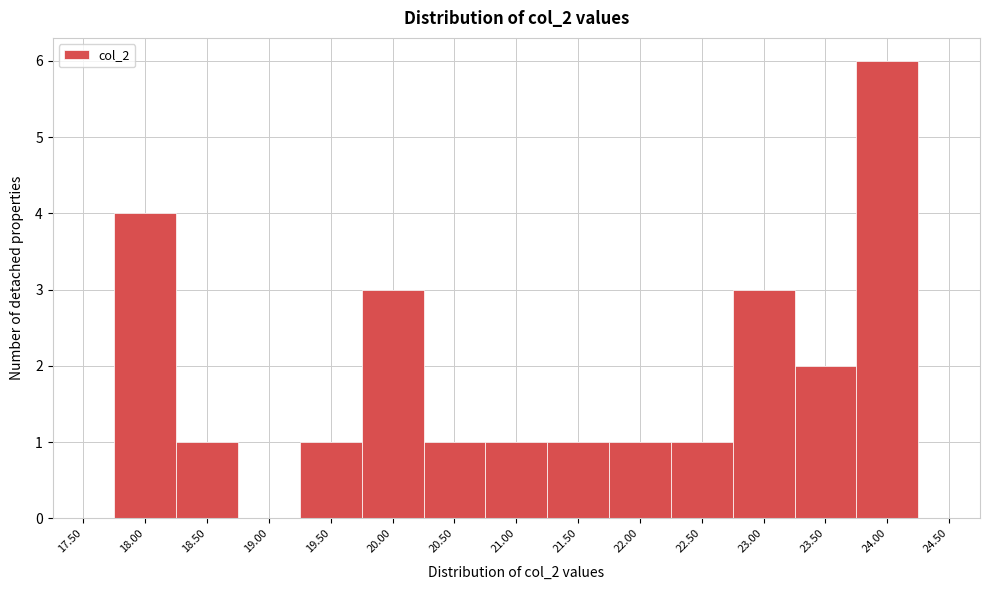

Reading left to right, extract all data points from this chart.

17.50=0	18.00=4	18.50=1	19.00=0	19.50=1	20.00=3	20.50=1	21.00=1	21.50=1	22.00=1	22.50=1	23.00=3	23.50=2	24.00=6	24.50=0